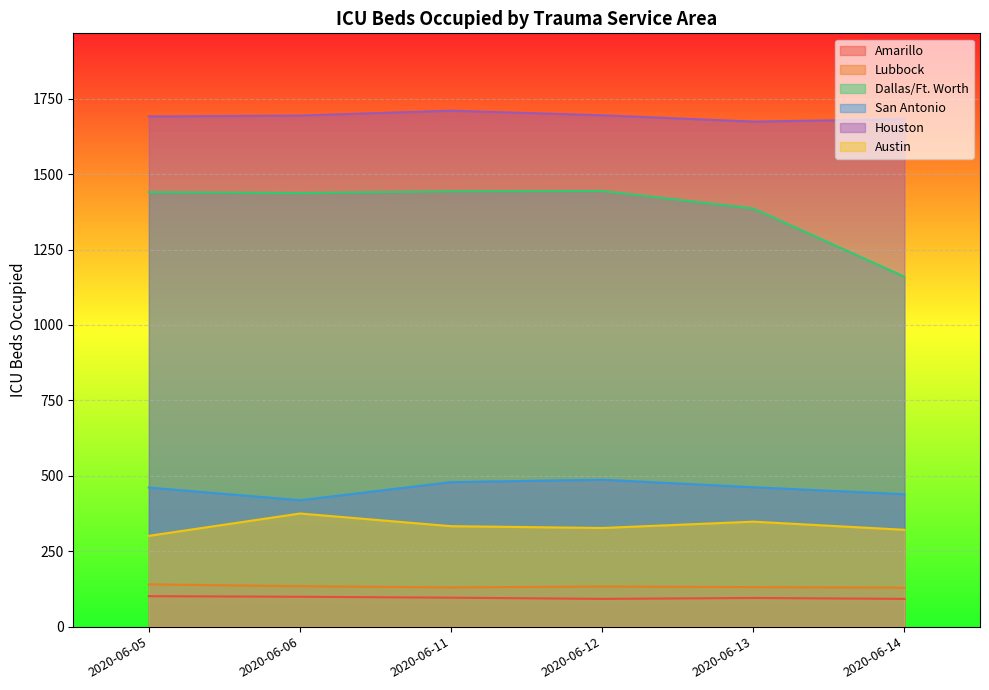

What is the value of the Dallas/Ft. Worth point at the 1st from the left?

1440